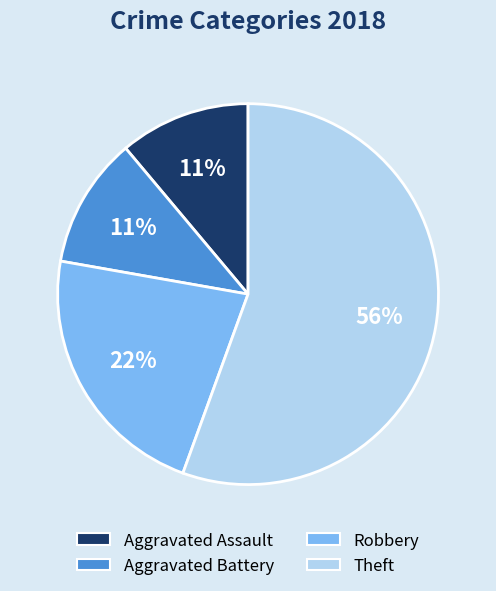

Combined, do Aggravated Assault and Aggravated Battery account for over 50%?

No